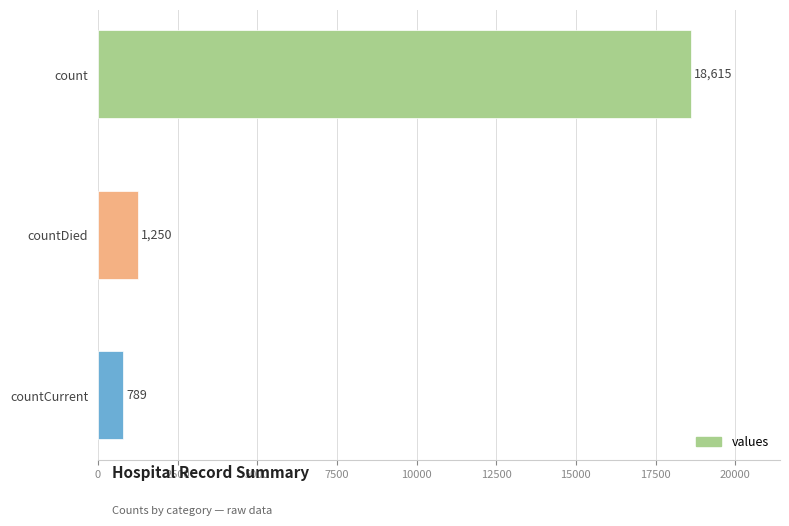

Between count and countDied, which is larger?

count